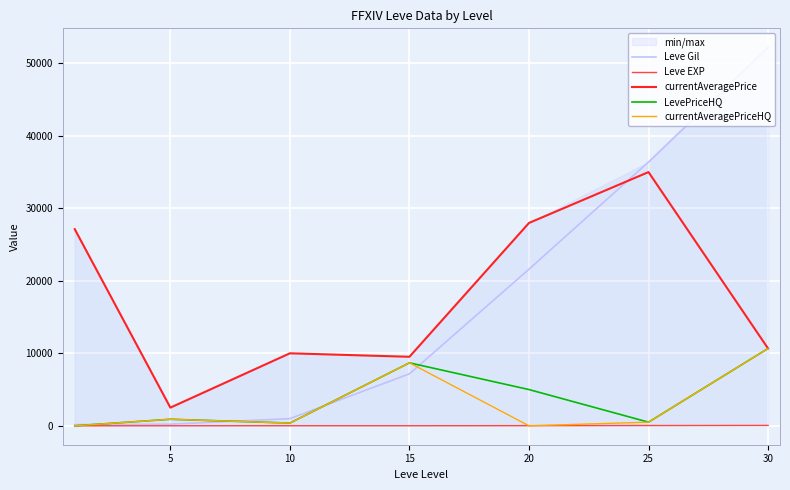

How many values in currentAveragePriceHQ are above zero?

5